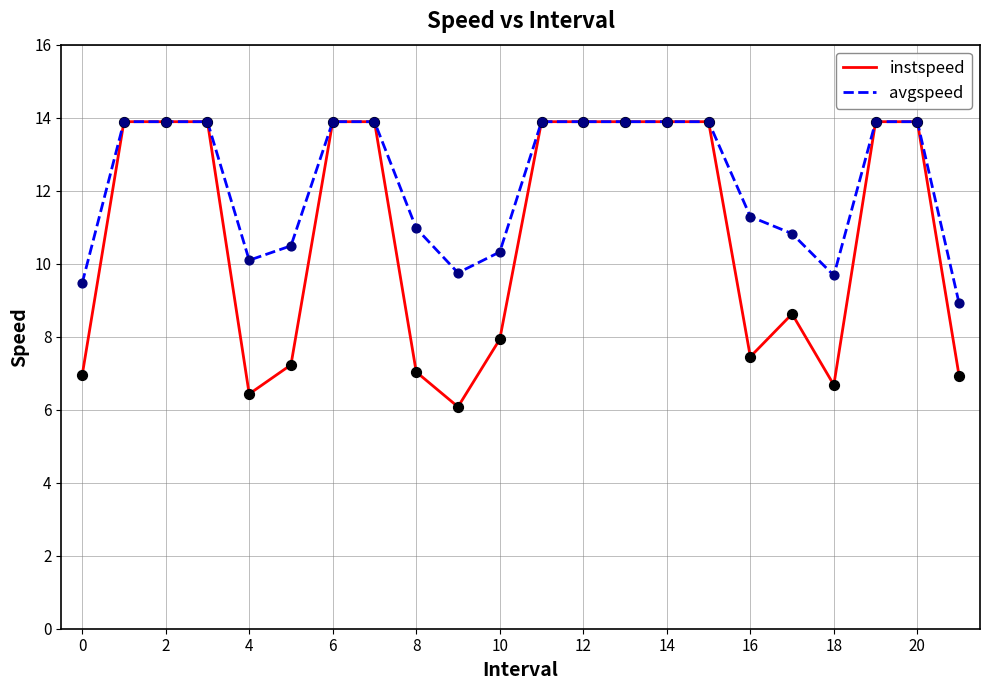

Which series has the largest total across all categories?

avgspeed